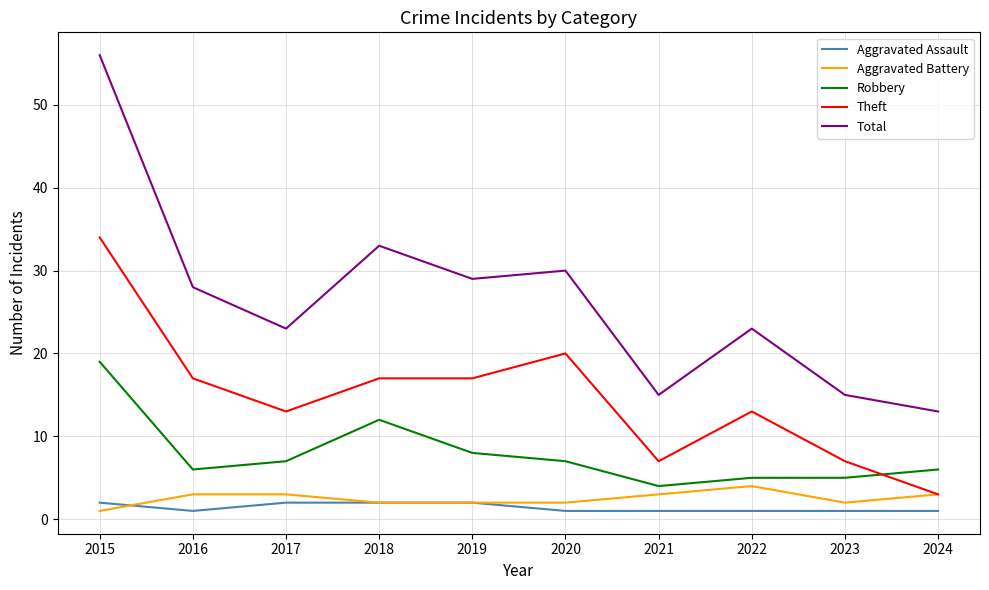

True or false: Aggravated Assault and Theft intersect in this chart.

False